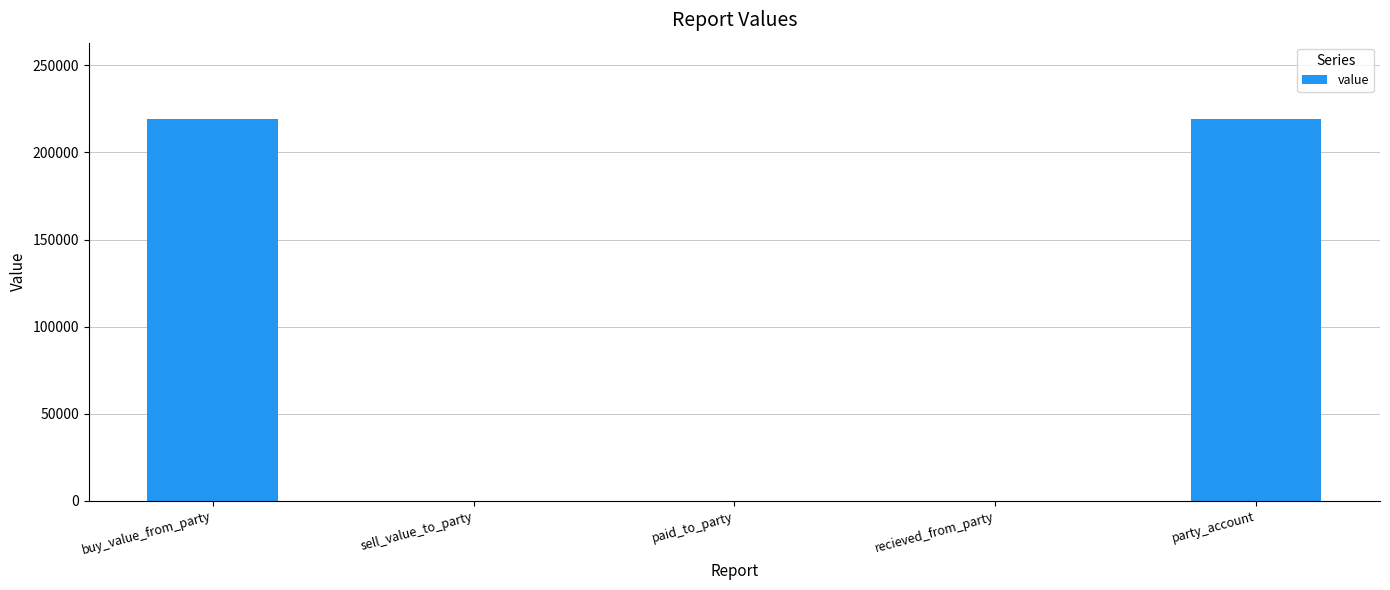

What is the sum of all values?

438400